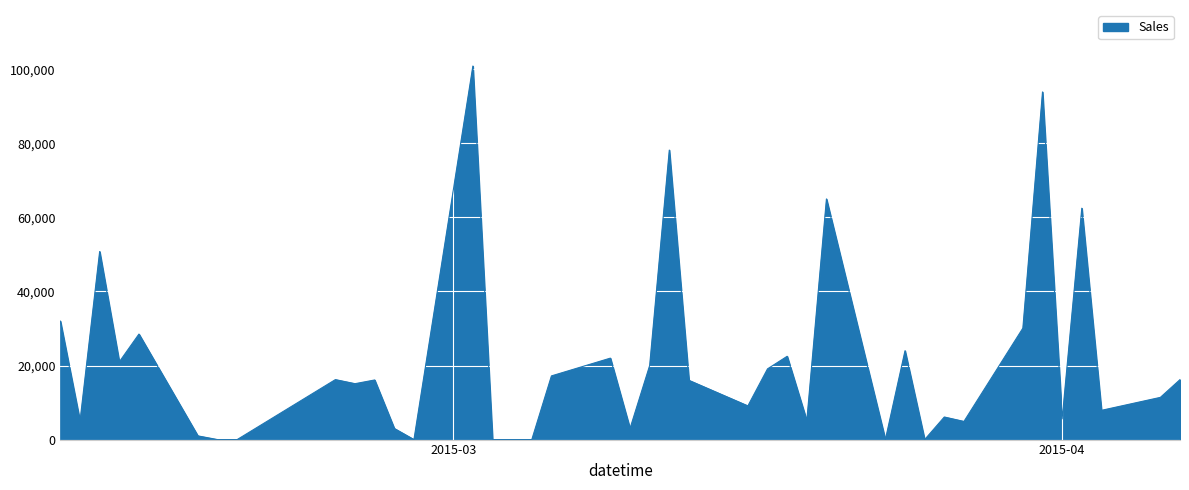

What is the difference between the maximum and minimum values?

100900